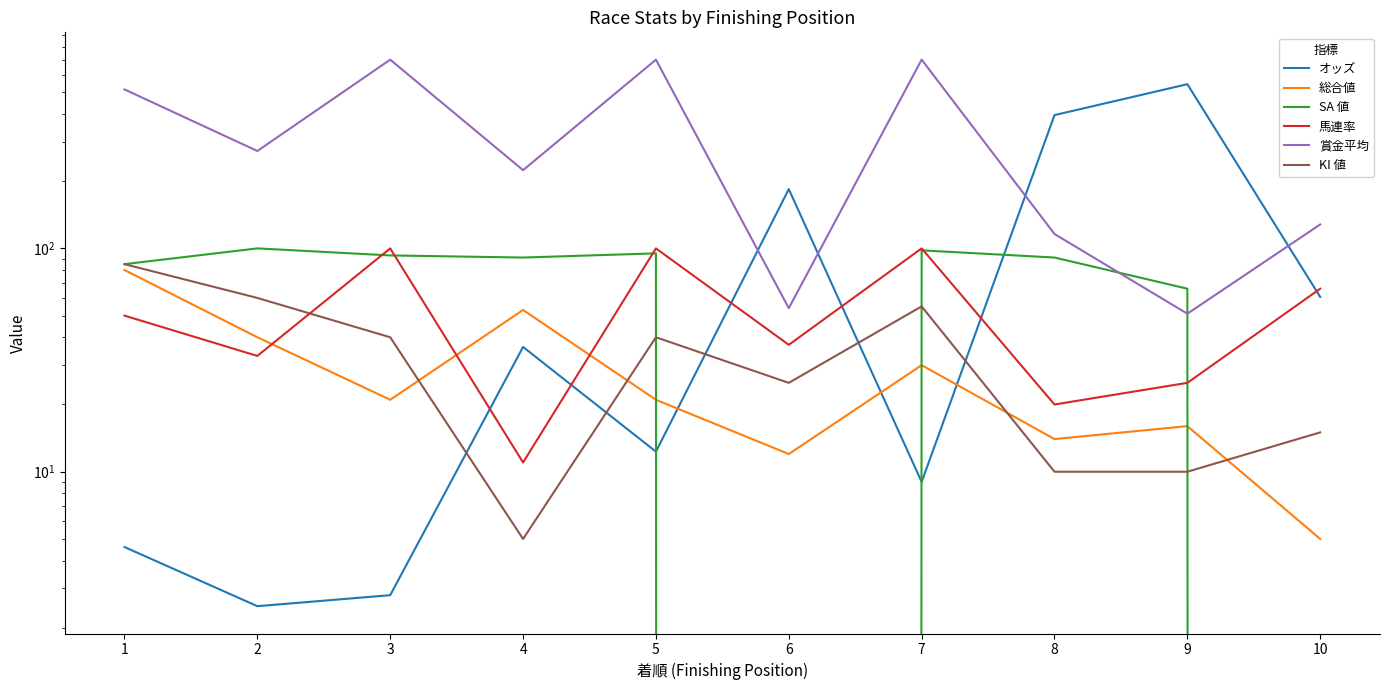

How many data points in 総合値 are above 21?

4